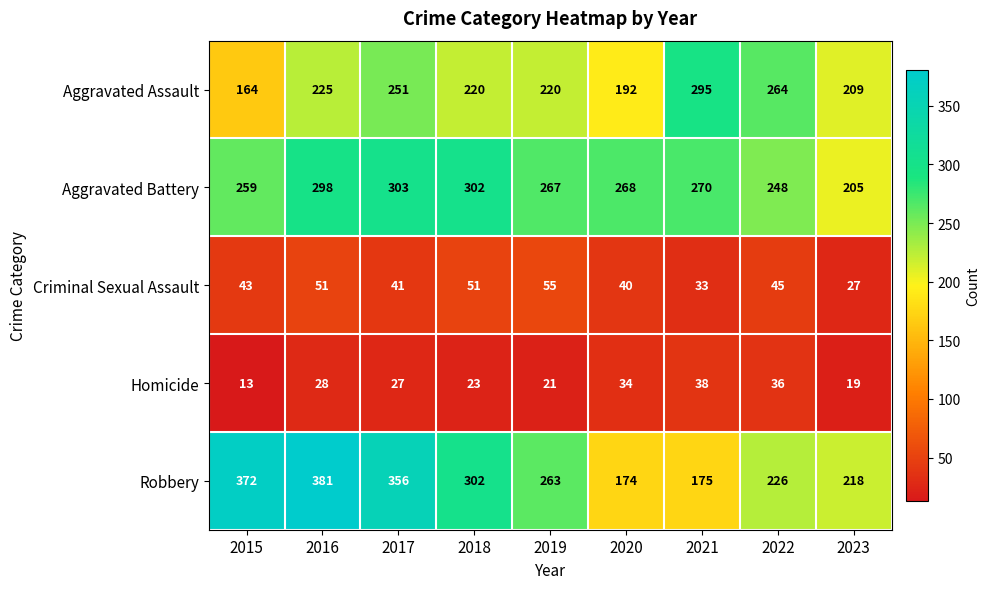

Rank the series by their maximum value, from lowest to highest.

Homicide, Criminal Sexual Assault, Aggravated Assault, Aggravated Battery, Robbery